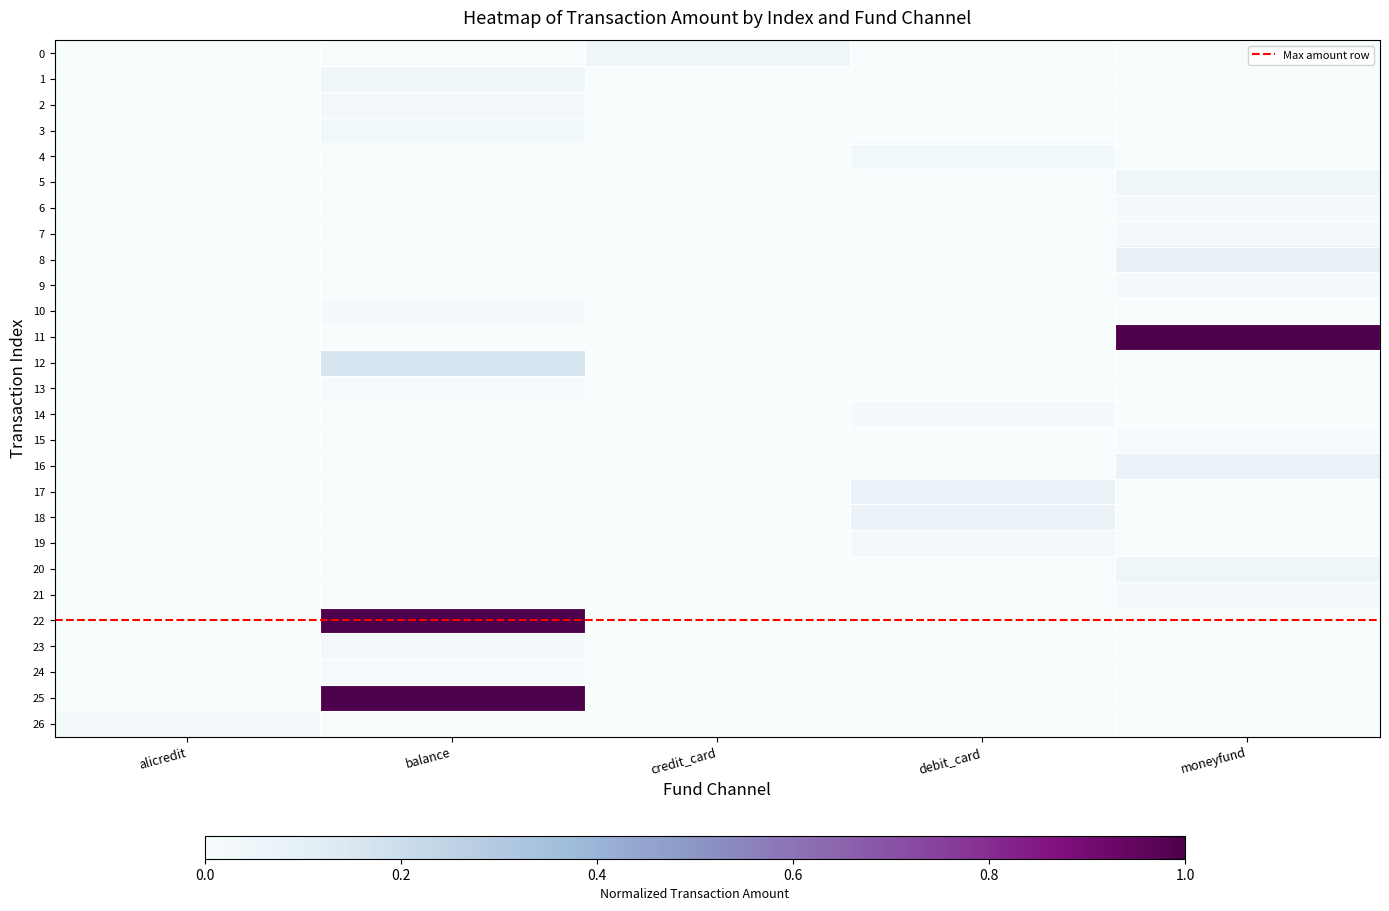

Reading left to right, transcribe all the data shown in this chart.

0: alicredit=0.0	balance=0.0	credit_card=0.0	debit_card=0.0	moneyfund=0.0
1: alicredit=0.0	balance=0.0	credit_card=0.0	debit_card=0.0	moneyfund=0.0
2: alicredit=0.0	balance=0.0	credit_card=0.0	debit_card=0.0	moneyfund=0.0
3: alicredit=0.0	balance=0.0	credit_card=0.0	debit_card=0.0	moneyfund=0.0
4: alicredit=0.0	balance=0.0	credit_card=0.0	debit_card=0.0	moneyfund=0.0
5: alicredit=0.0	balance=0.0	credit_card=0.0	debit_card=0.0	moneyfund=0.0
6: alicredit=0.0	balance=0.0	credit_card=0.0	debit_card=0.0	moneyfund=0.0
7: alicredit=0.0	balance=0.0	credit_card=0.0	debit_card=0.0	moneyfund=0.0
8: alicredit=0.0	balance=0.0	credit_card=0.0	debit_card=0.0	moneyfund=0.1
9: alicredit=0.0	balance=0.0	credit_card=0.0	debit_card=0.0	moneyfund=0.0
10: alicredit=0.0	balance=0.0	credit_card=0.0	debit_card=0.0	moneyfund=0.0
11: alicredit=0.0	balance=0.0	credit_card=0.0	debit_card=0.0	moneyfund=1.0
12: alicredit=0.0	balance=0.2	credit_card=0.0	debit_card=0.0	moneyfund=0.0
13: alicredit=0.0	balance=0.0	credit_card=0.0	debit_card=0.0	moneyfund=0.0
14: alicredit=0.0	balance=0.0	credit_card=0.0	debit_card=0.0	moneyfund=0.0
15: alicredit=0.0	balance=0.0	credit_card=0.0	debit_card=0.0	moneyfund=0.0
16: alicredit=0.0	balance=0.0	credit_card=0.0	debit_card=0.0	moneyfund=0.1
17: alicredit=0.0	balance=0.0	credit_card=0.0	debit_card=0.1	moneyfund=0.0
18: alicredit=0.0	balance=0.0	credit_card=0.0	debit_card=0.1	moneyfund=0.0
19: alicredit=0.0	balance=0.0	credit_card=0.0	debit_card=0.0	moneyfund=0.0
20: alicredit=0.0	balance=0.0	credit_card=0.0	debit_card=0.0	moneyfund=0.0
21: alicredit=0.0	balance=0.0	credit_card=0.0	debit_card=0.0	moneyfund=0.0
22: alicredit=0.0	balance=1.0	credit_card=0.0	debit_card=0.0	moneyfund=0.0
23: alicredit=0.0	balance=0.0	credit_card=0.0	debit_card=0.0	moneyfund=0.0
24: alicredit=0.0	balance=0.0	credit_card=0.0	debit_card=0.0	moneyfund=0.0
25: alicredit=0.0	balance=1.0	credit_card=0.0	debit_card=0.0	moneyfund=0.0
26: alicredit=0.0	balance=0.0	credit_card=0.0	debit_card=0.0	moneyfund=0.0